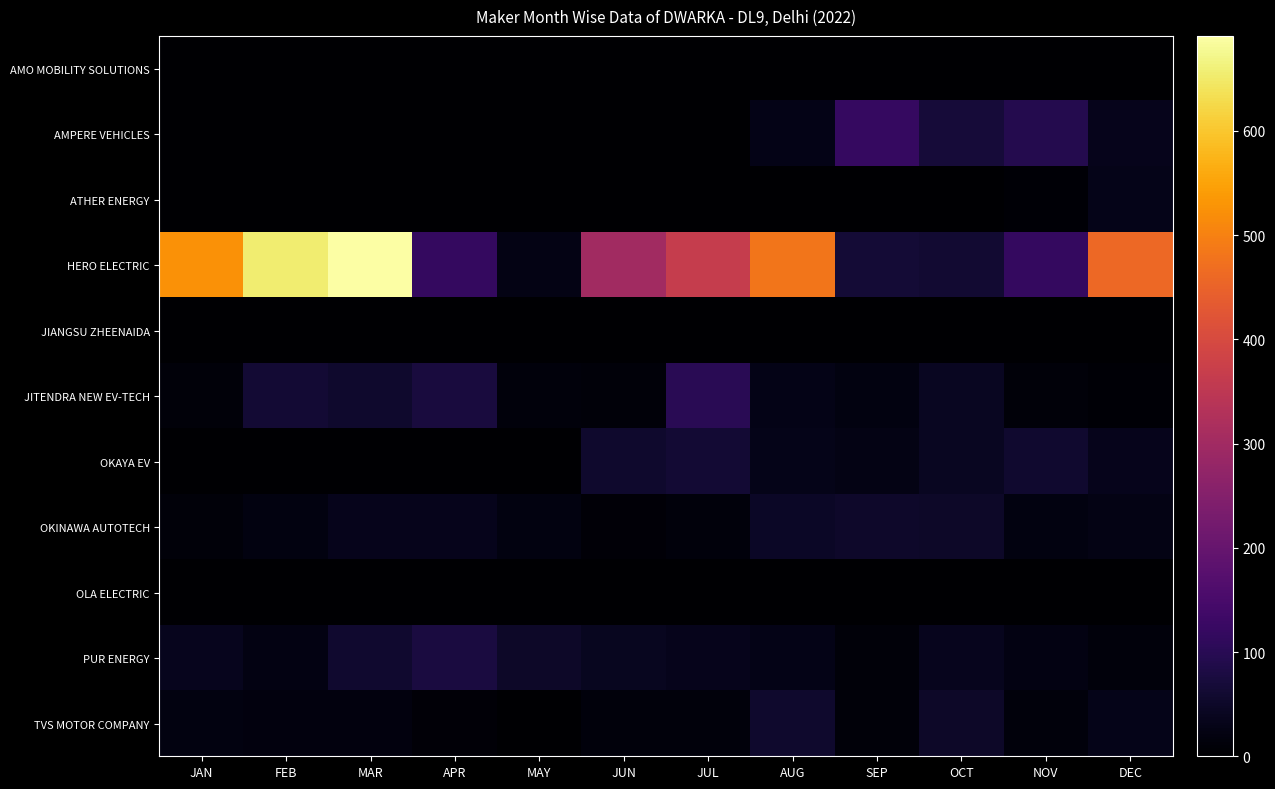

List the series in order of their peak value, highest first.

HERO ELECTRIC, AMPERE VEHICLES, JITENDRA NEW EV-TECH, PUR ENERGY, OKAYA EV, TVS MOTOR COMPANY, OKINAWA AUTOTECH, ATHER ENERGY, AMO MOBILITY SOLUTIONS, OLA ELECTRIC, JIANGSU ZHEENAIDA